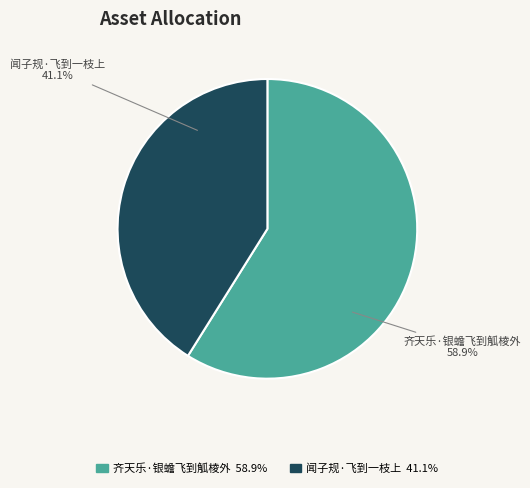

To the nearest percent, what is the combined percentage of 闻子规·飞到一枝上 and 齐天乐·银蟾飞到觚棱外?

100%